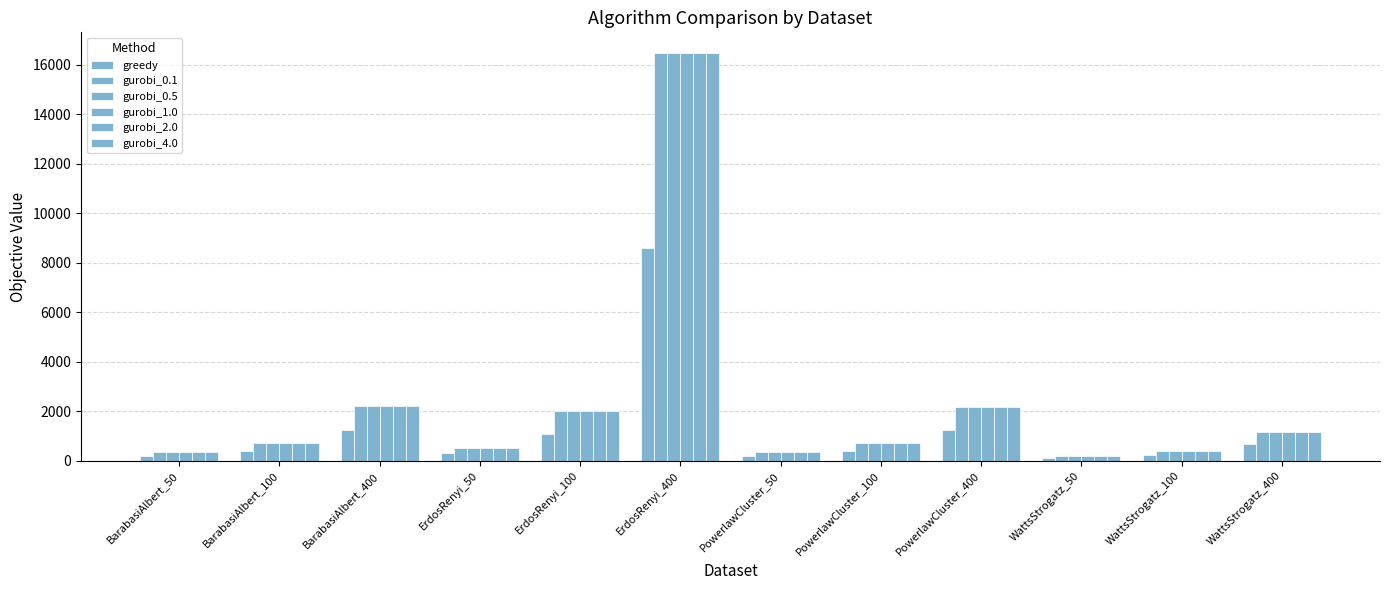

What position from the right is BarabasiAlbert_100?

11